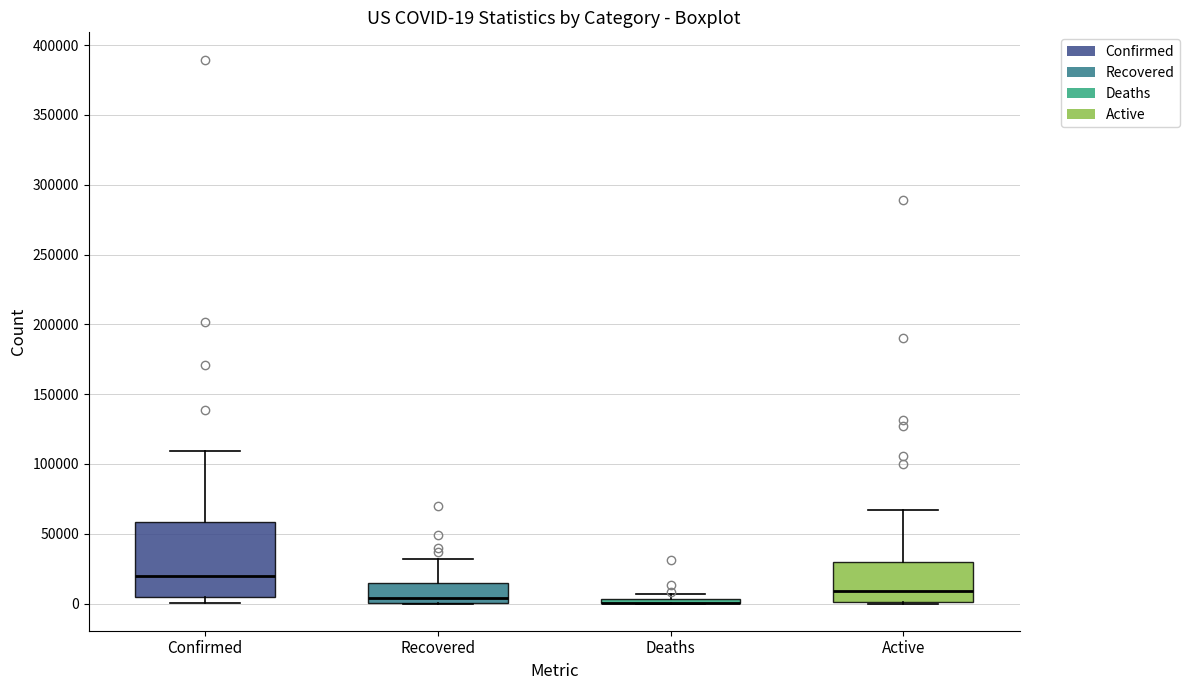

Comparing the boxes themselves (not the whiskers), which one is the tallest?

Confirmed